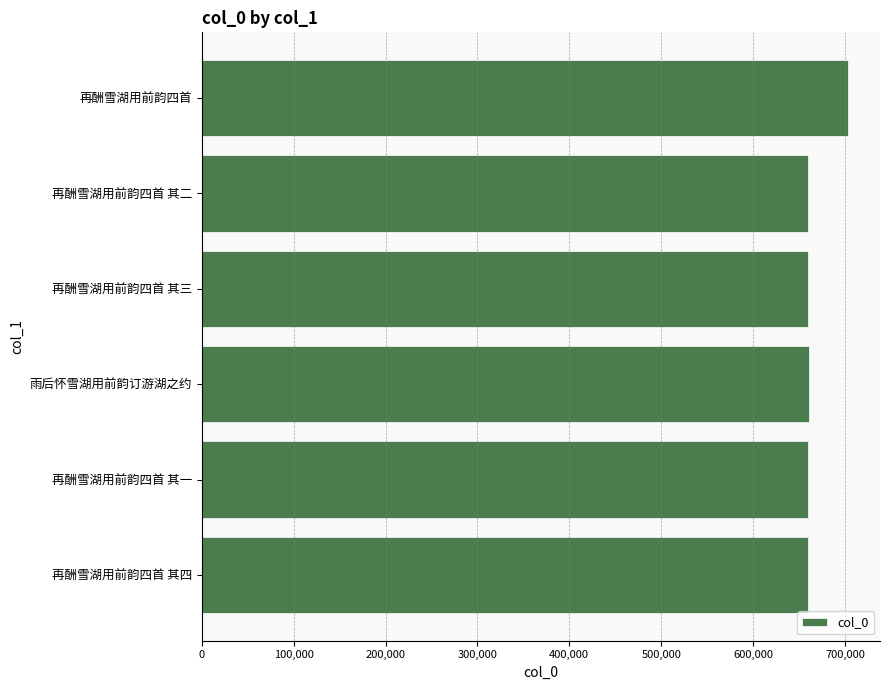

What is the maximum value shown in the chart?

703018